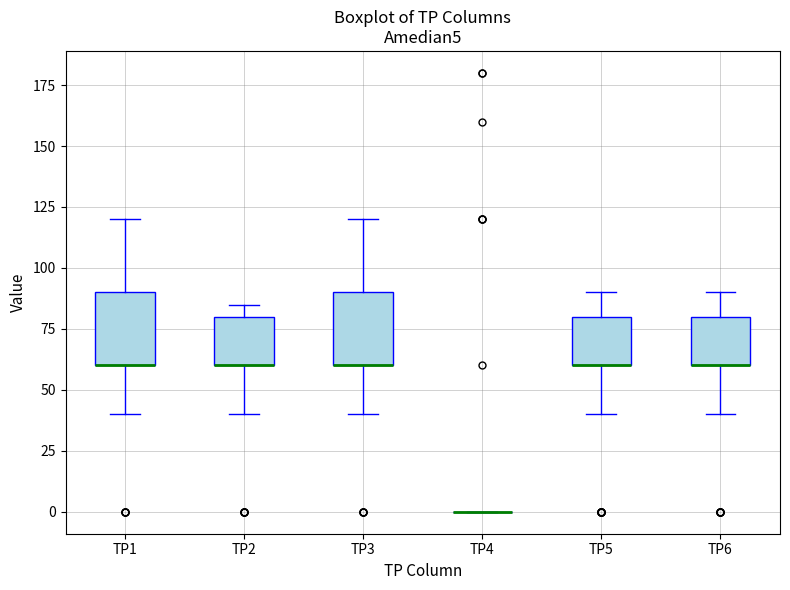

Reading left to right, read every box against the y-axis: the position of its median line, the range the box covers, and the ends of its whiskers. The values are not printed on the chart, so give them approximately, as read against the axis.

TP1: median 60 (drawn on the box's lower edge), box 60 to 90, whiskers 40 to 120
TP2: median 60 (drawn on the box's lower edge), box 60 to 80, whiskers 40 to 85
TP3: median 60 (drawn on the box's lower edge), box 60 to 90, whiskers 40 to 120
TP4: box collapsed to a line at 0, whiskers 0 to 0
TP5: median 60 (drawn on the box's lower edge), box 60 to 80, whiskers 40 to 90
TP6: median 60 (drawn on the box's lower edge), box 60 to 80, whiskers 40 to 90